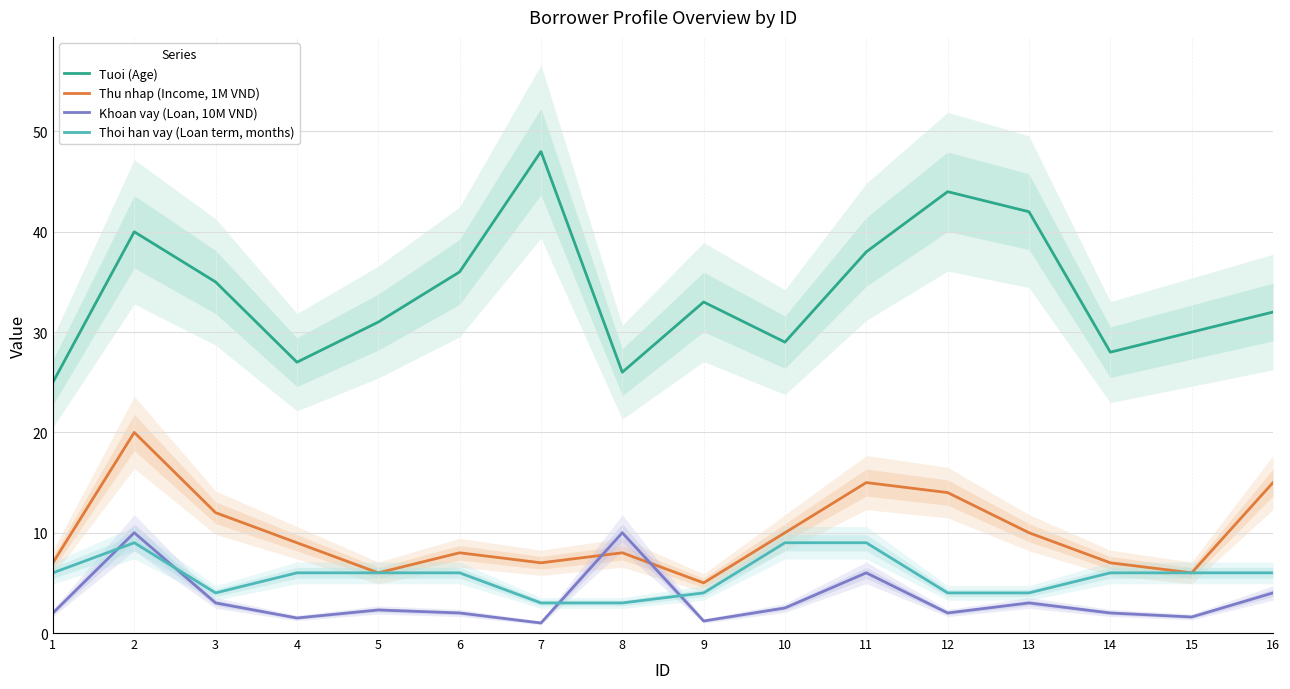

What are all the series names shown in the legend?

Tuoi (Age), Thu nhap (Income, 1M VND), Khoan vay (Loan, 10M VND), Thoi han vay (Loan term, months)